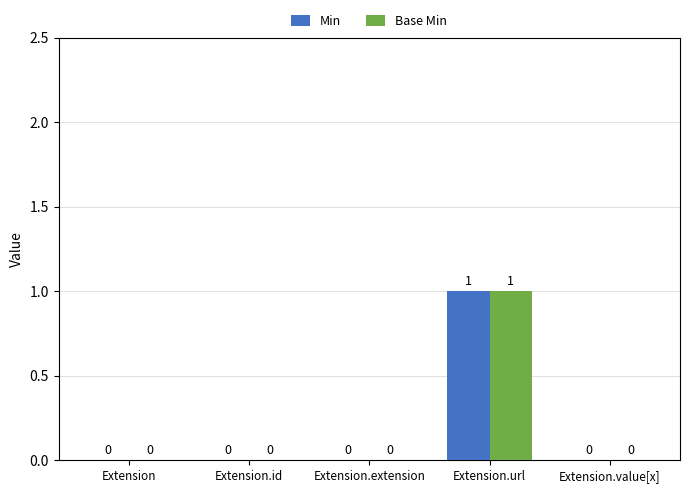

How many groups of bars are there?

5